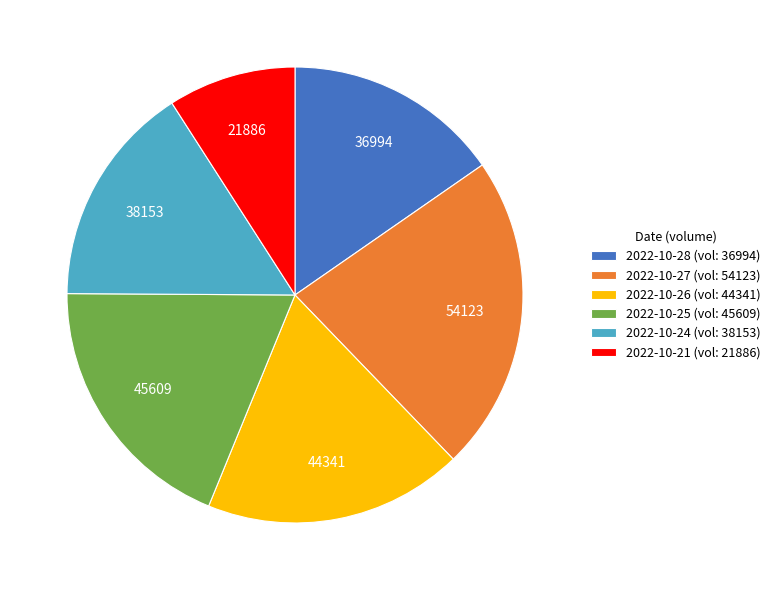

Is there a majority slice in this chart?

No